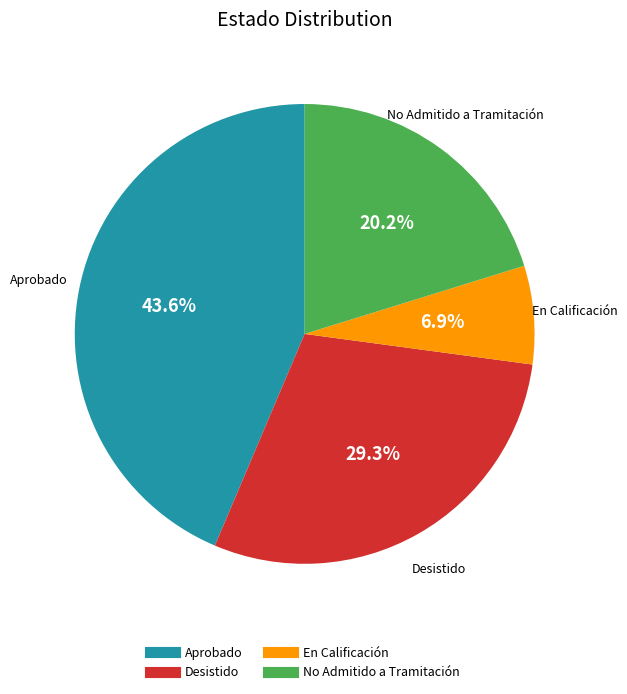

To the nearest percent, what is the difference between the En Calificación and Desistido slice percentages?

22%